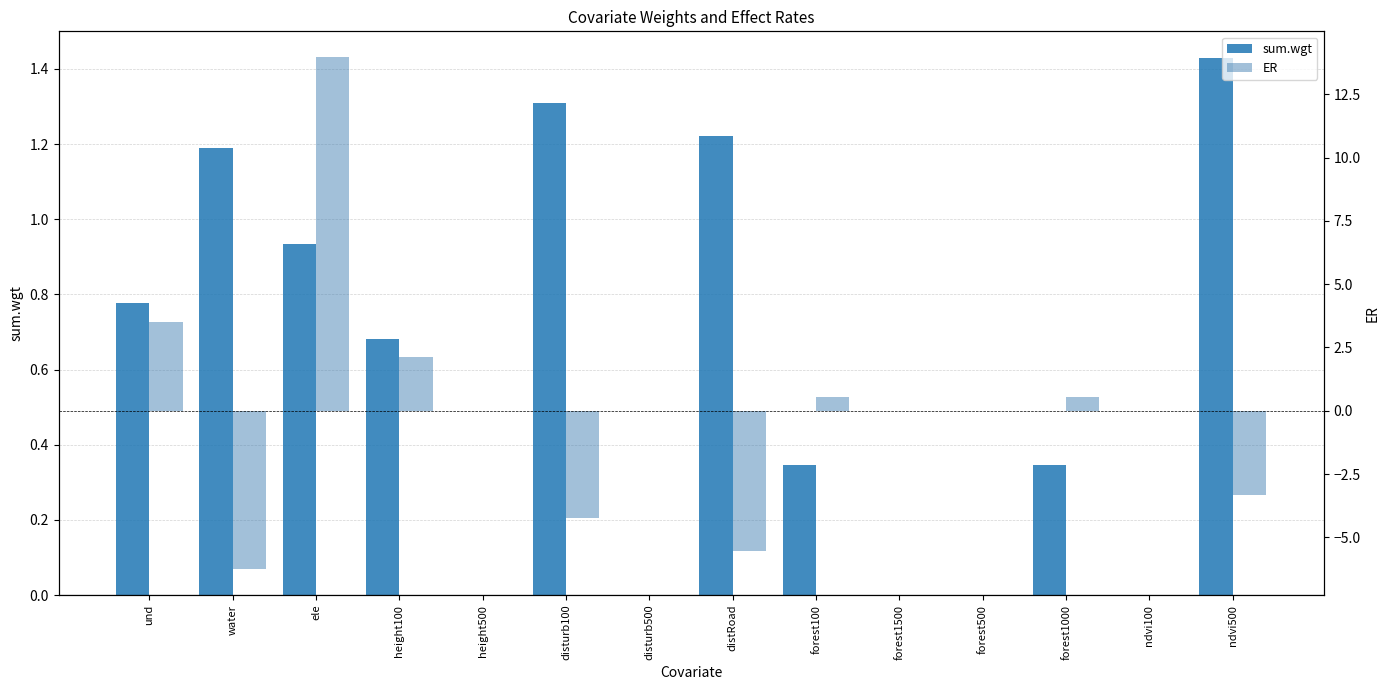

Is it true that sum.wgt equals -0.5 at disturb500?

False